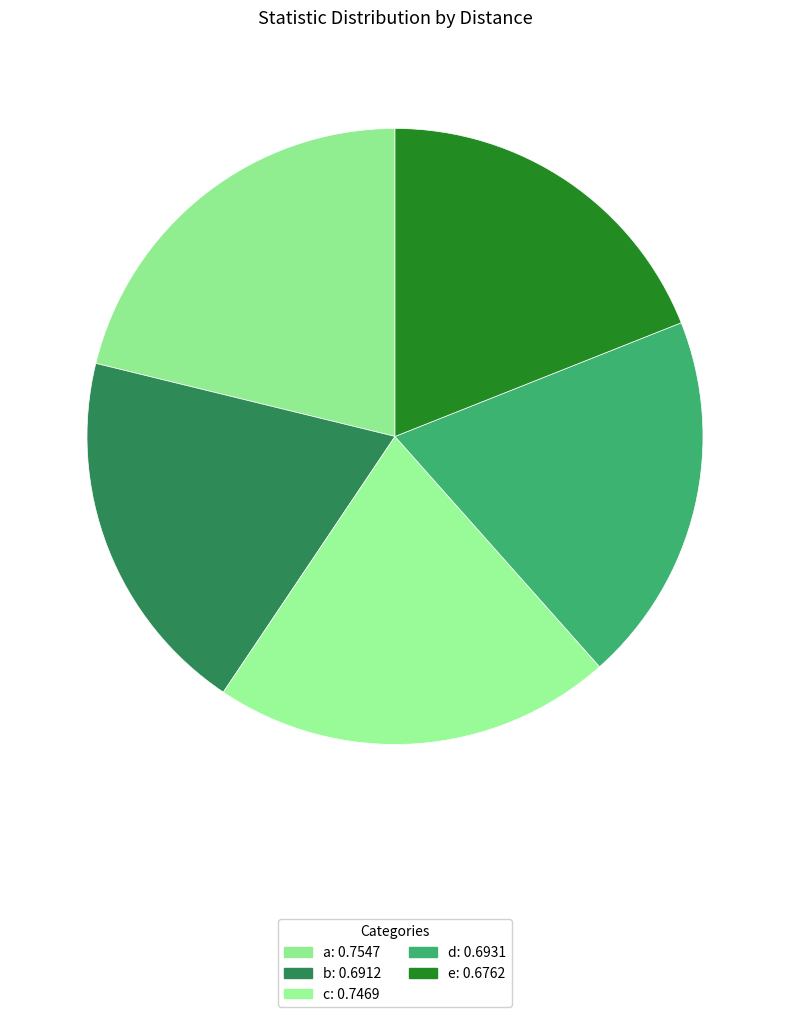

Which slice is the largest?

a